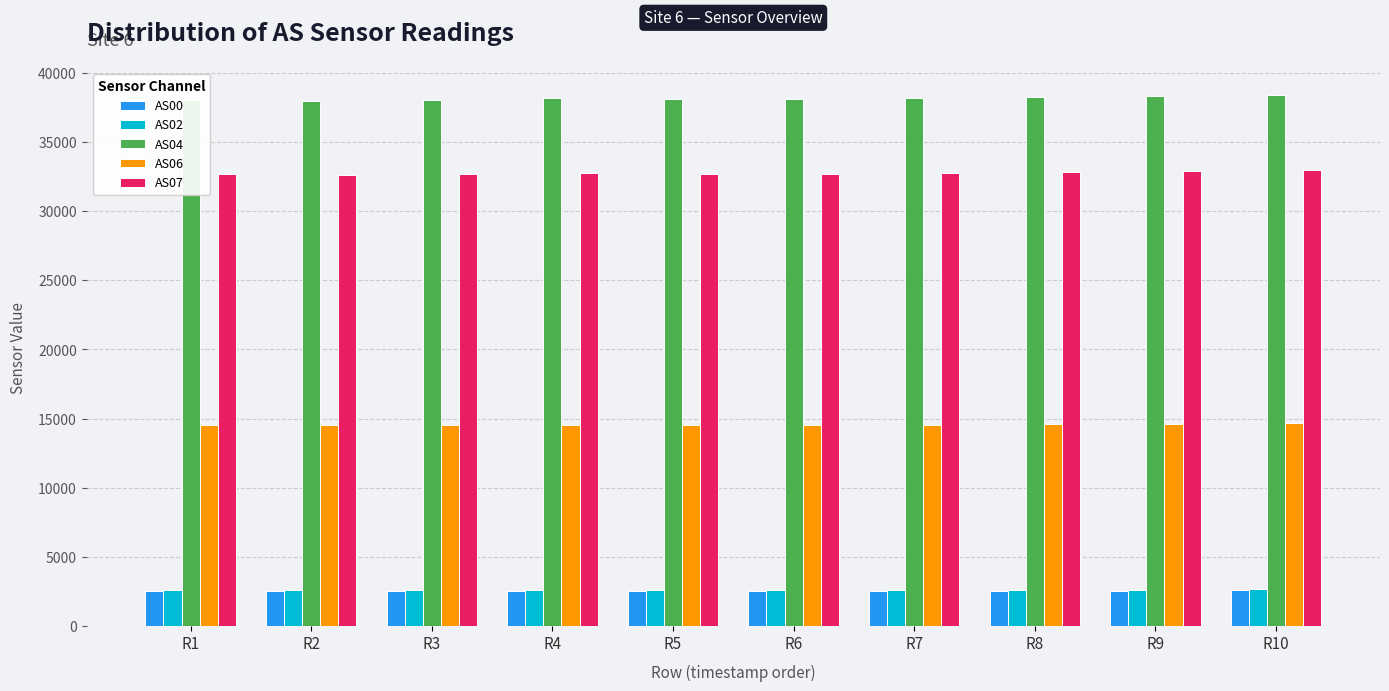

How many bars are there in total?

50